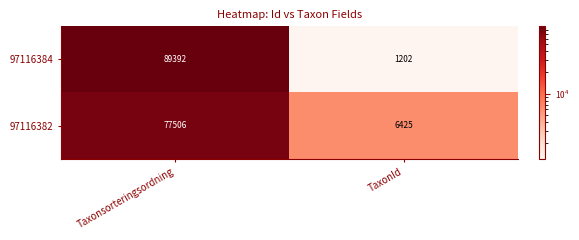

What is the sum of the 97116382 values at Taxonsorteringsordning and TaxonId?

83931